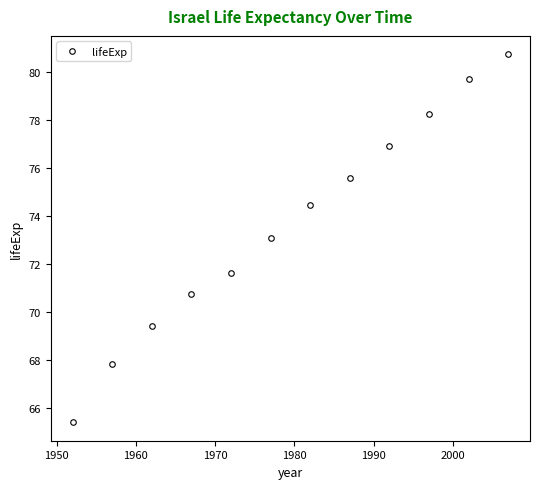

What is the value of the 11th point from the left?

79.7